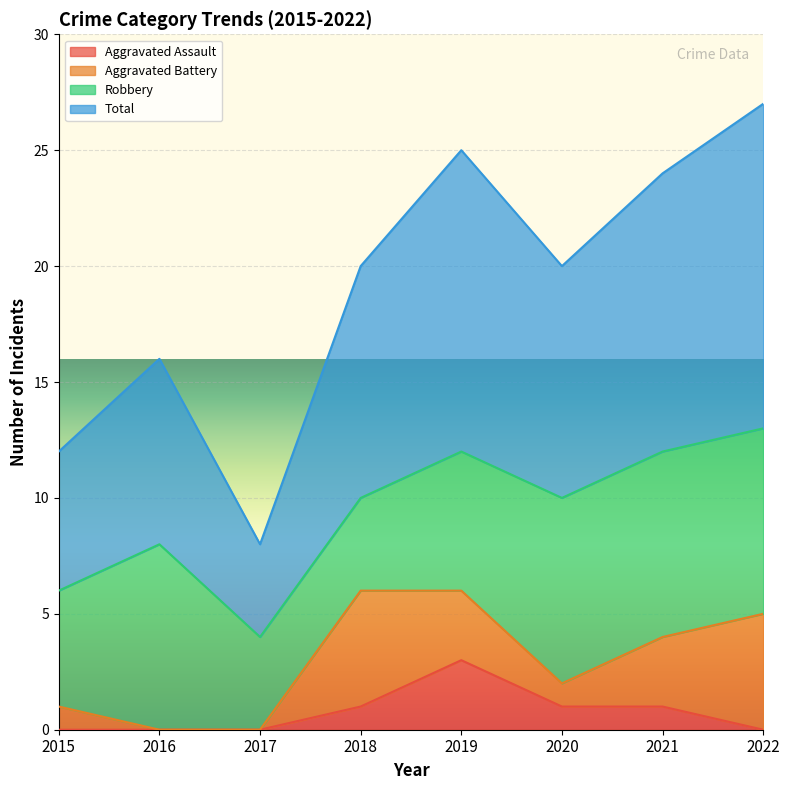

What is the value of the Aggravated Assault point at the 6th from the left?

1